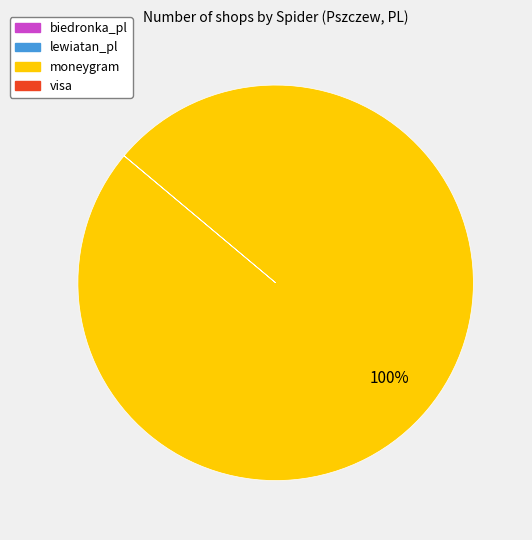

To the nearest percent, what is the difference between the largest and smallest slice percentages?

100%